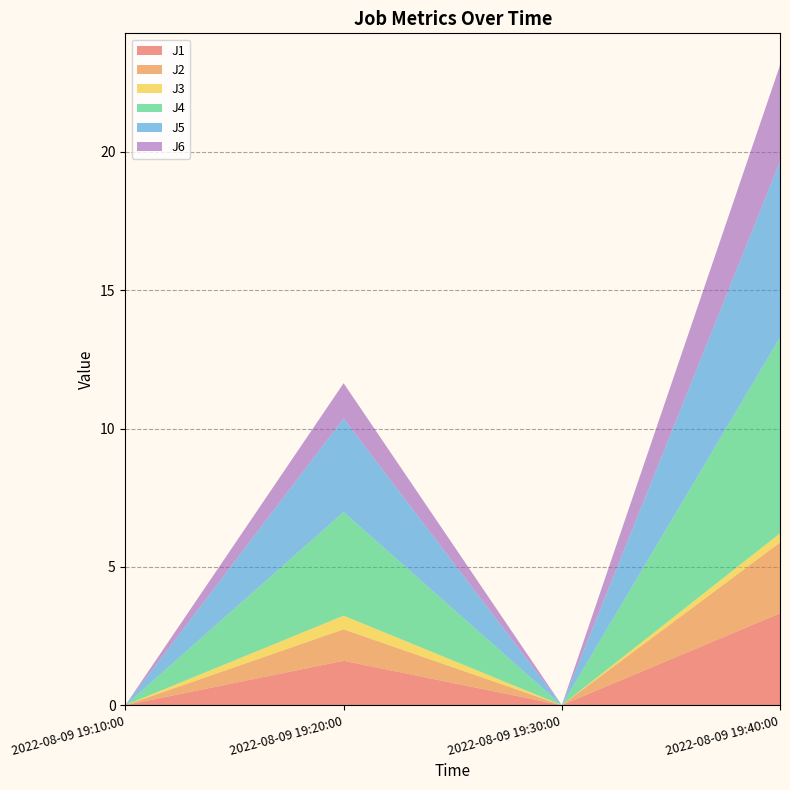

Reading left to right, transcribe all the data shown in this chart.

J1: 2022-08-09 19:10:00=0.0	2022-08-09 19:20:00=1.6	2022-08-09 19:30:00=0.0	2022-08-09 19:40:00=3.3
J2: 2022-08-09 19:10:00=0.0	2022-08-09 19:20:00=1.1	2022-08-09 19:30:00=0.0	2022-08-09 19:40:00=2.6
J3: 2022-08-09 19:10:00=0.0	2022-08-09 19:20:00=0.5	2022-08-09 19:30:00=0.0	2022-08-09 19:40:00=0.3
J4: 2022-08-09 19:10:00=0.0	2022-08-09 19:20:00=3.7	2022-08-09 19:30:00=0.0	2022-08-09 19:40:00=7.1
J5: 2022-08-09 19:10:00=0.0	2022-08-09 19:20:00=3.4	2022-08-09 19:30:00=0.0	2022-08-09 19:40:00=6.4
J6: 2022-08-09 19:10:00=0.0	2022-08-09 19:20:00=1.3	2022-08-09 19:30:00=0.0	2022-08-09 19:40:00=3.5